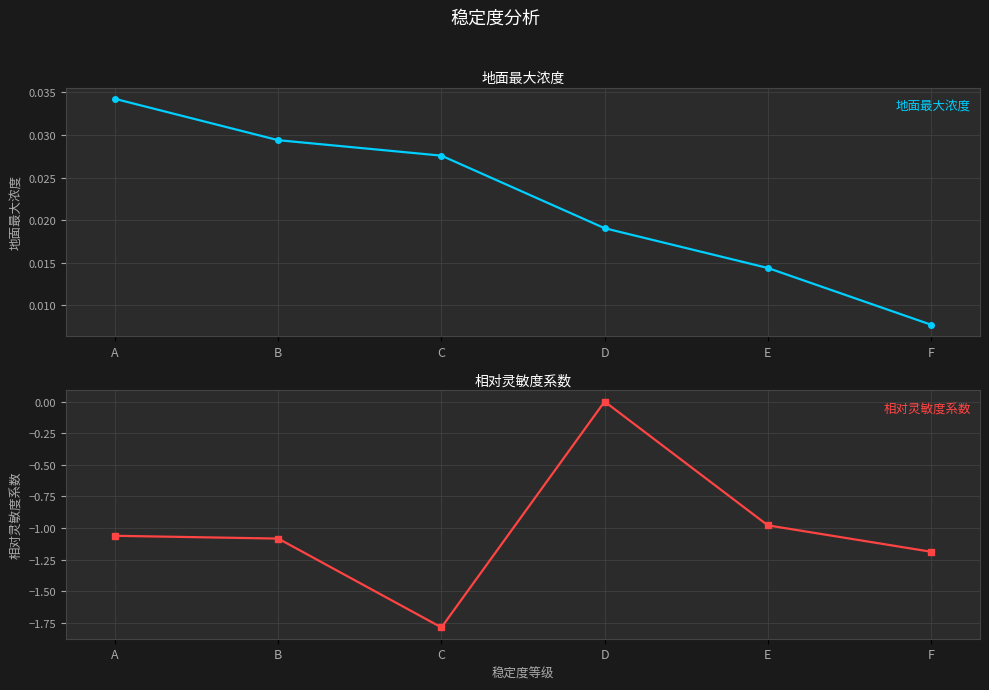

Is it true that 相对灵敏度系数 equals -0.6 at B?

False